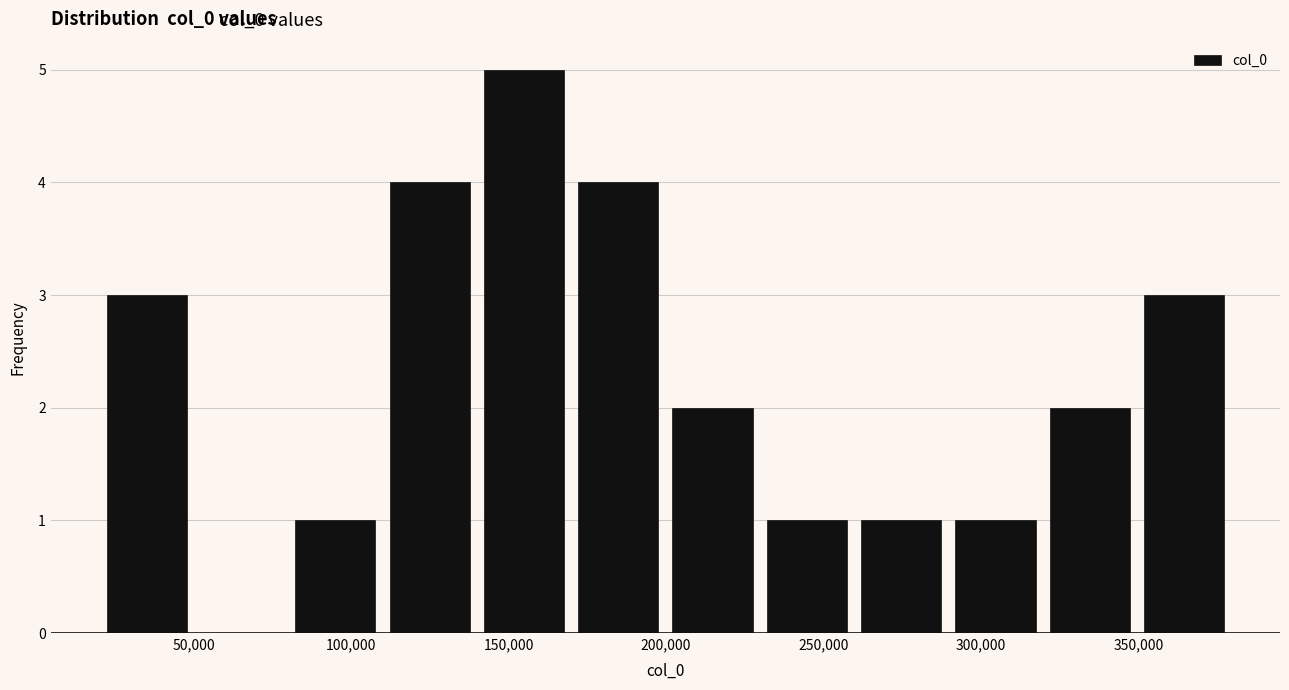

Which range on the x-axis has the tallest bar?

140000 to 170000